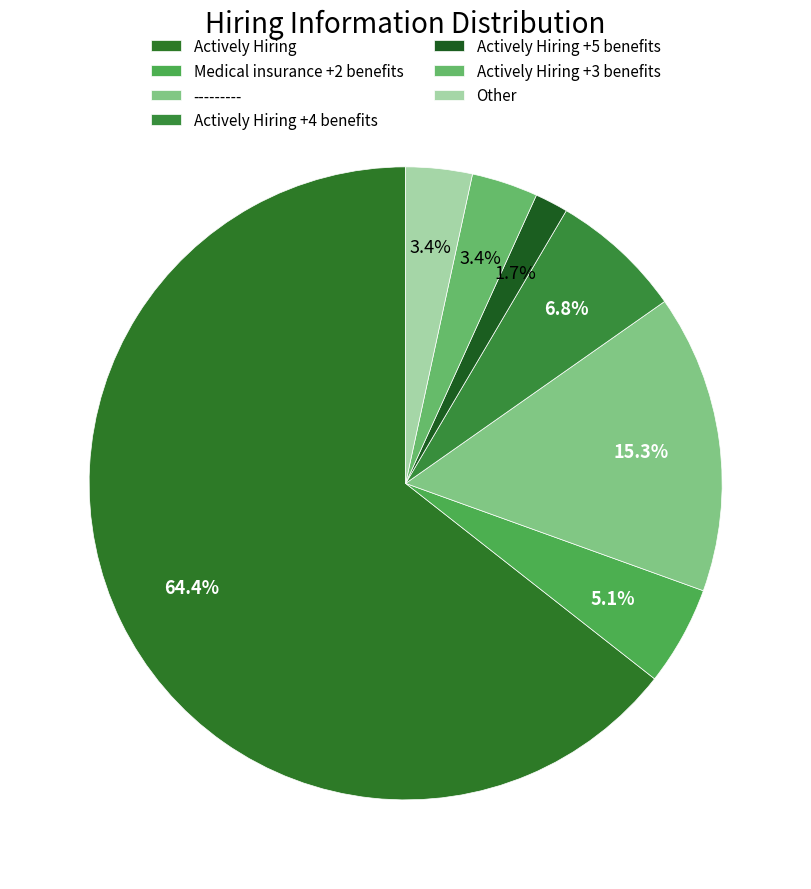

How many segments does this pie chart have?

7